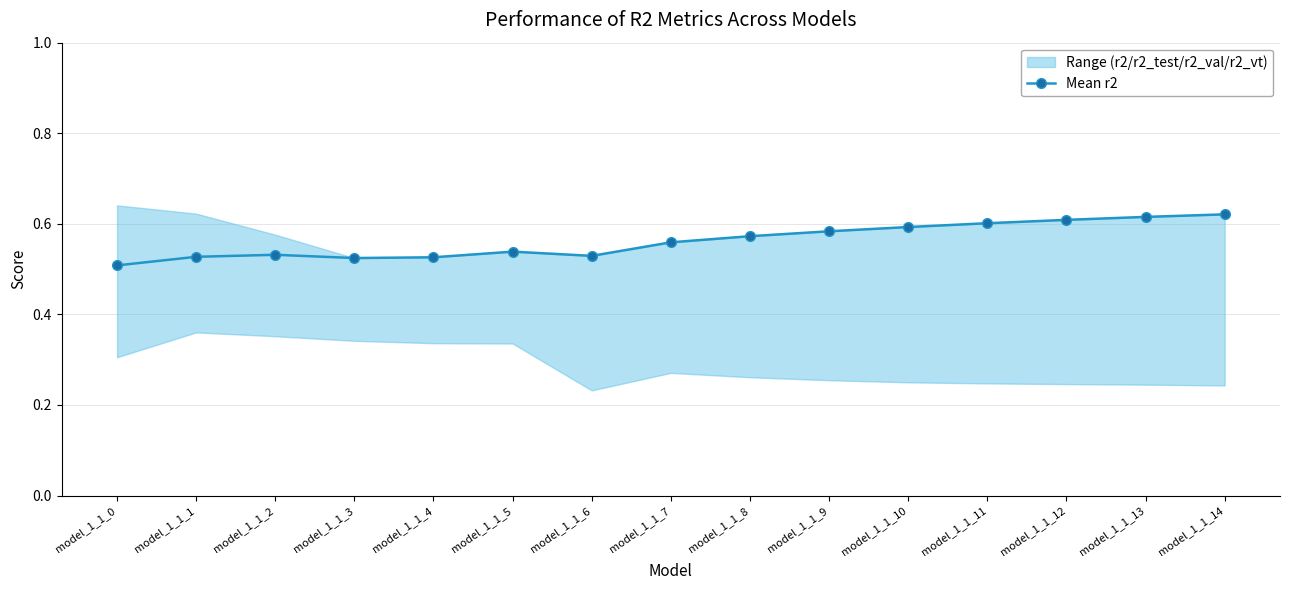

How many lines are shown in the chart?

1